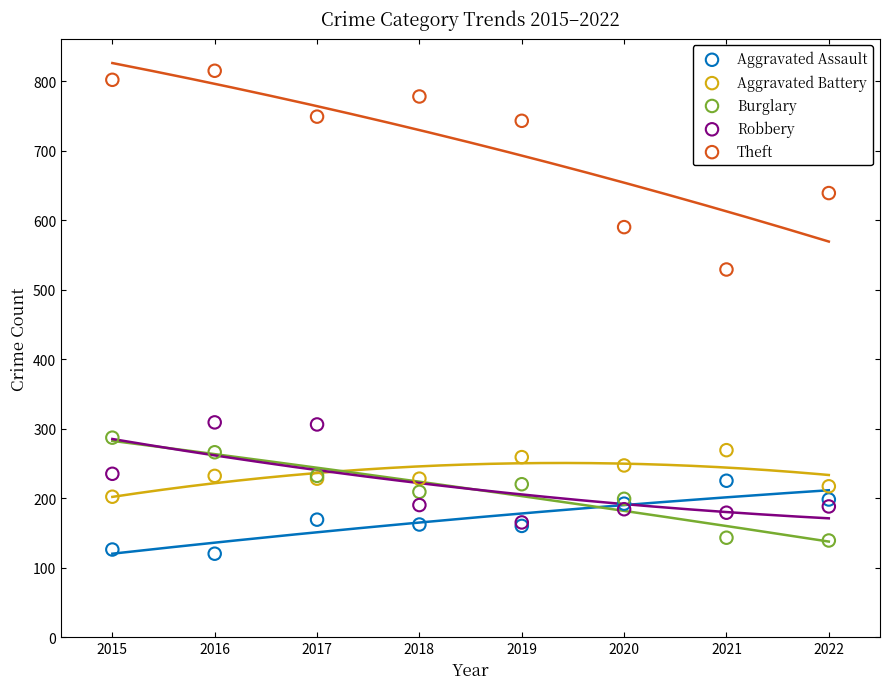

Which series reaches the minimum Y coordinate?

Aggravated Assault